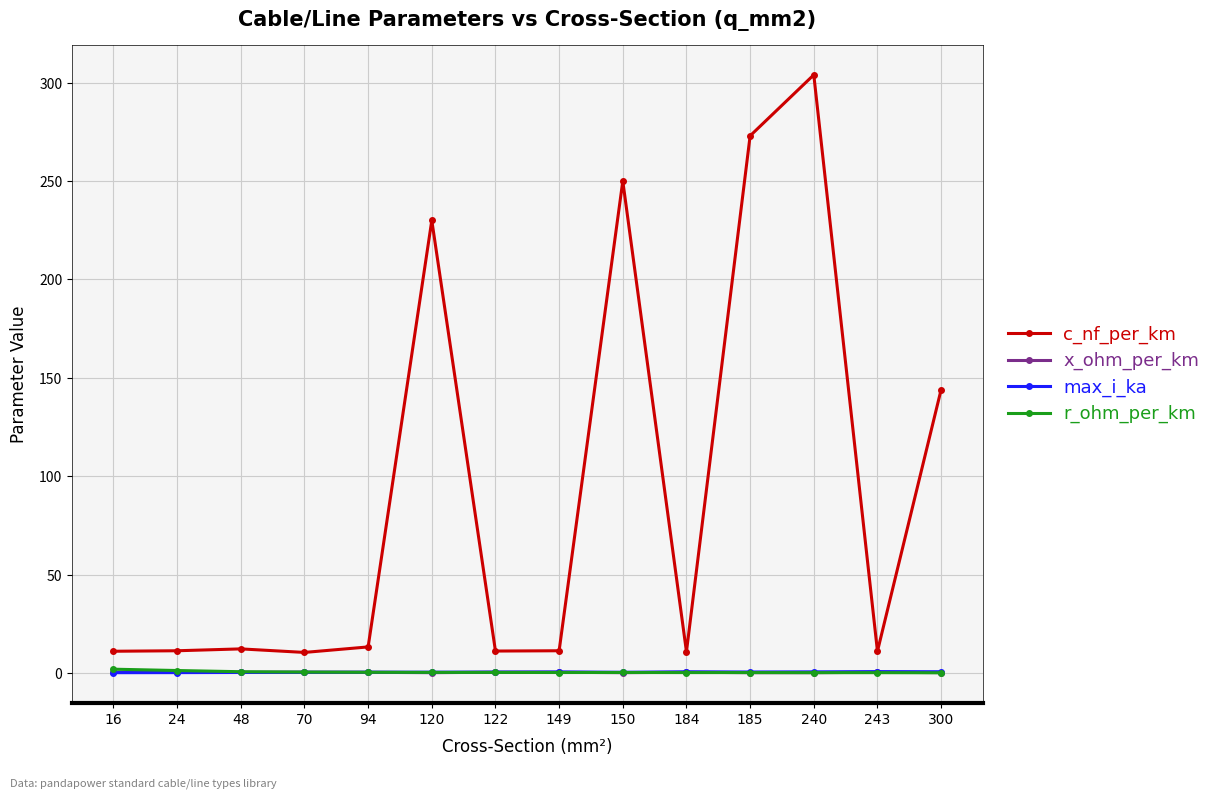

Which series has the widest spread of values?

c_nf_per_km